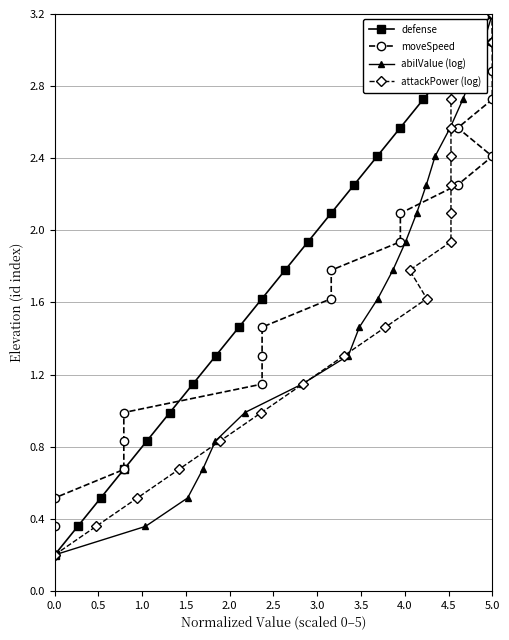

True or false: defense has more than 0 points higher than both neighbors.

False